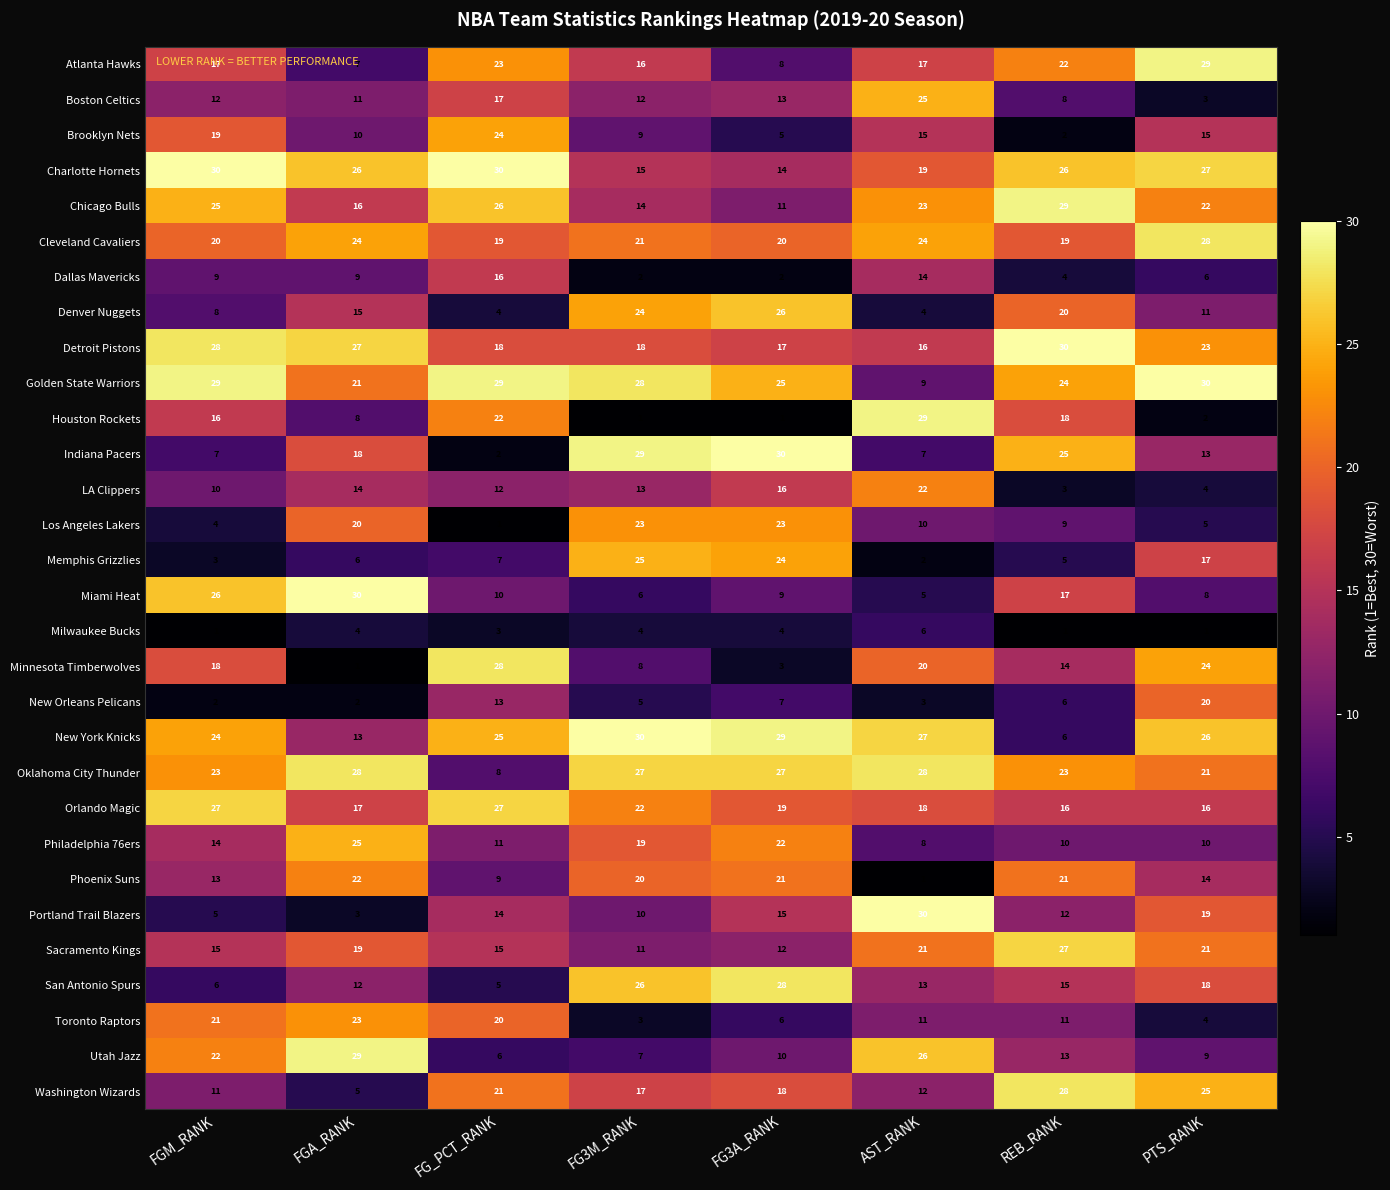

Is it true that Houston Rockets equals 2 at PTS_RANK?

True